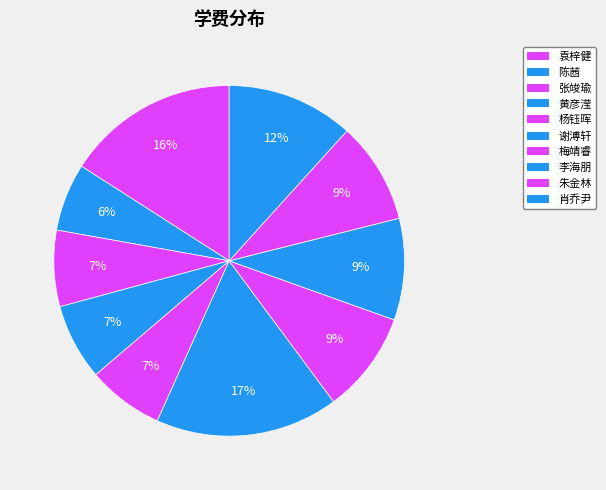

Count the number of slices in the pie.

10